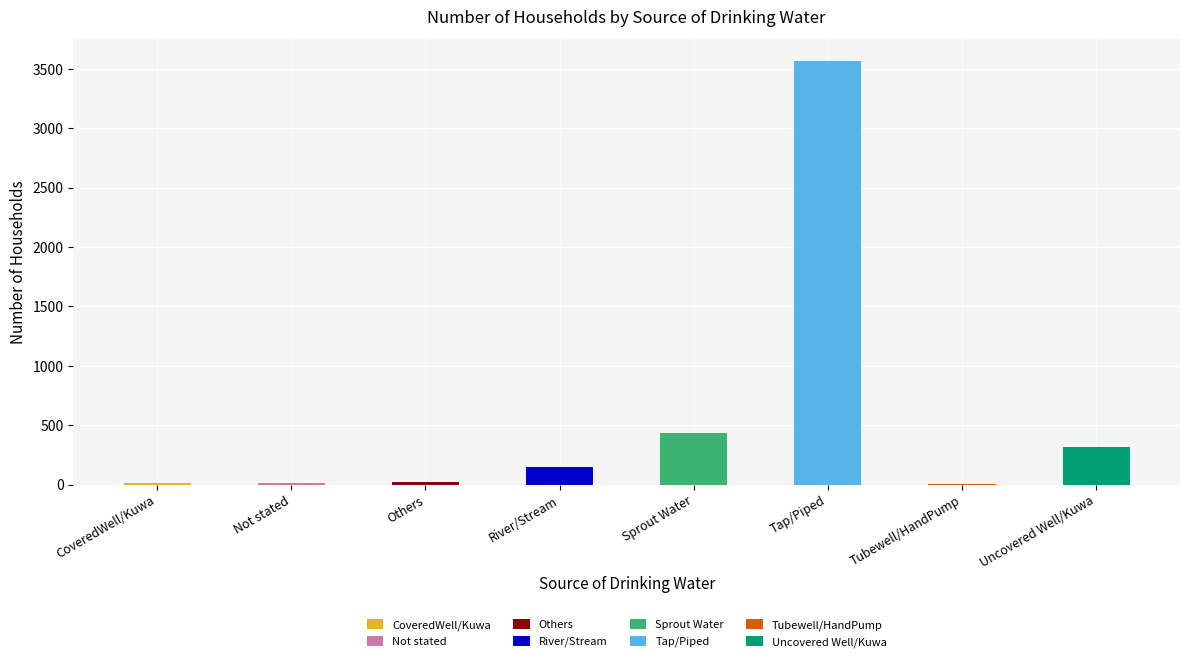

Are the bars horizontal?

No